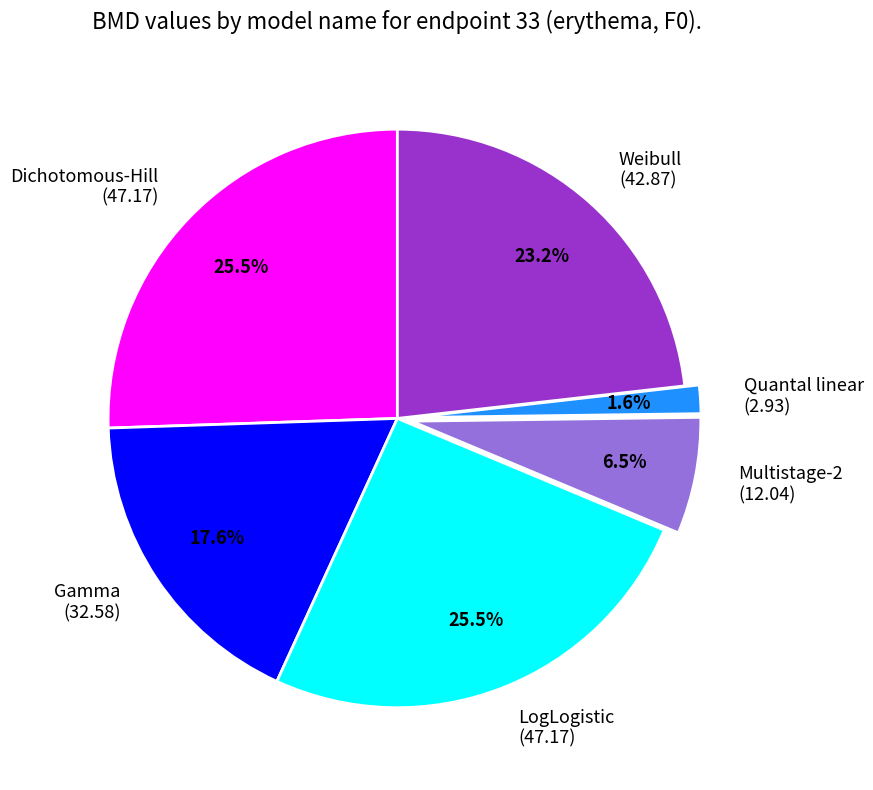

Combined, do Weibull and LogLogistic account for over 50%?

No